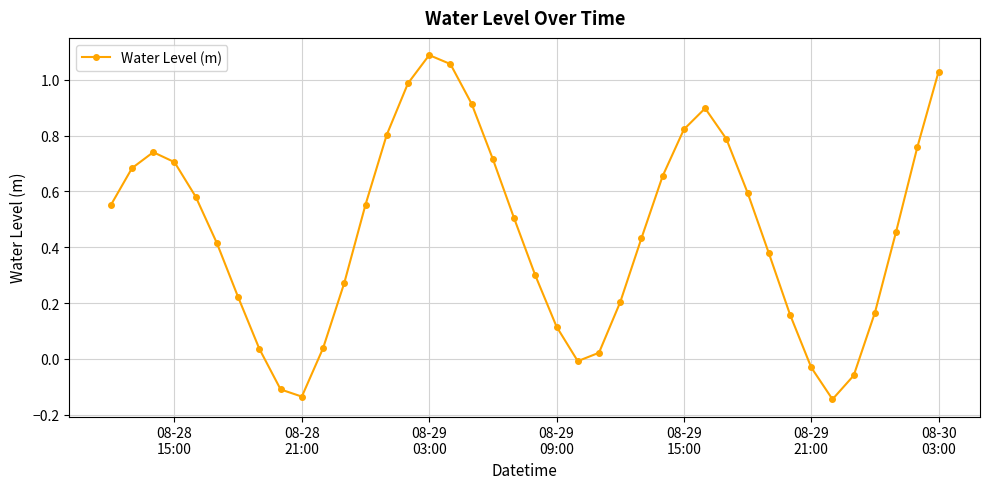

Does the chart display data point markers on the line(s)?

Yes